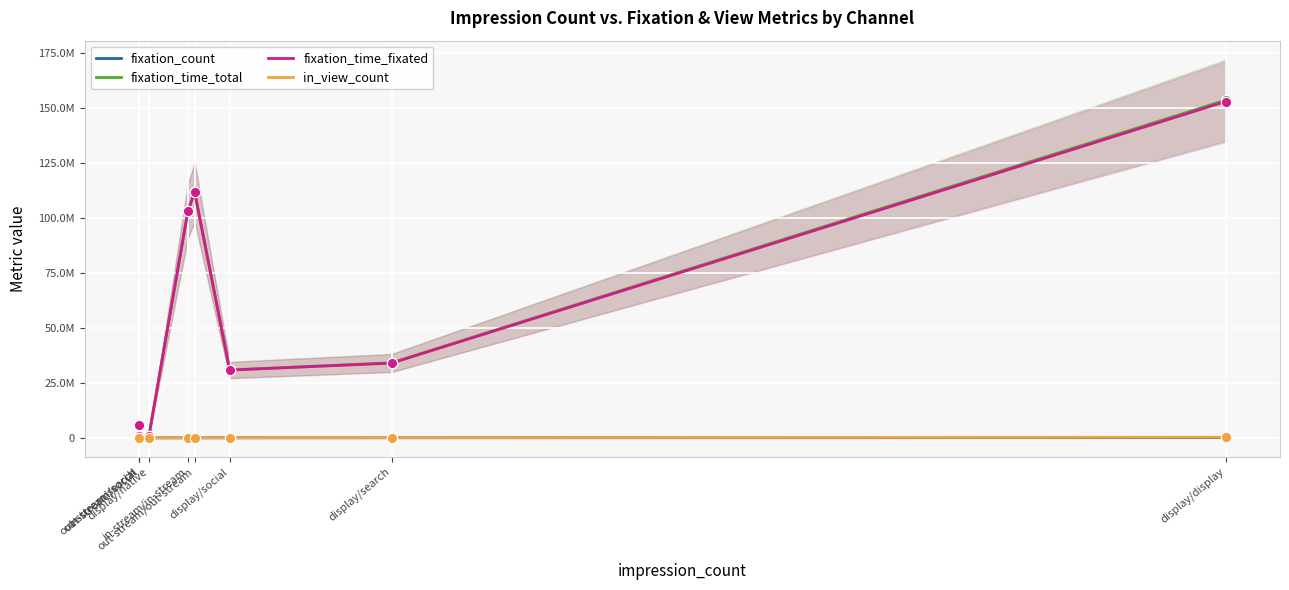

Which series has the largest total across all categories?

fixation_time_total